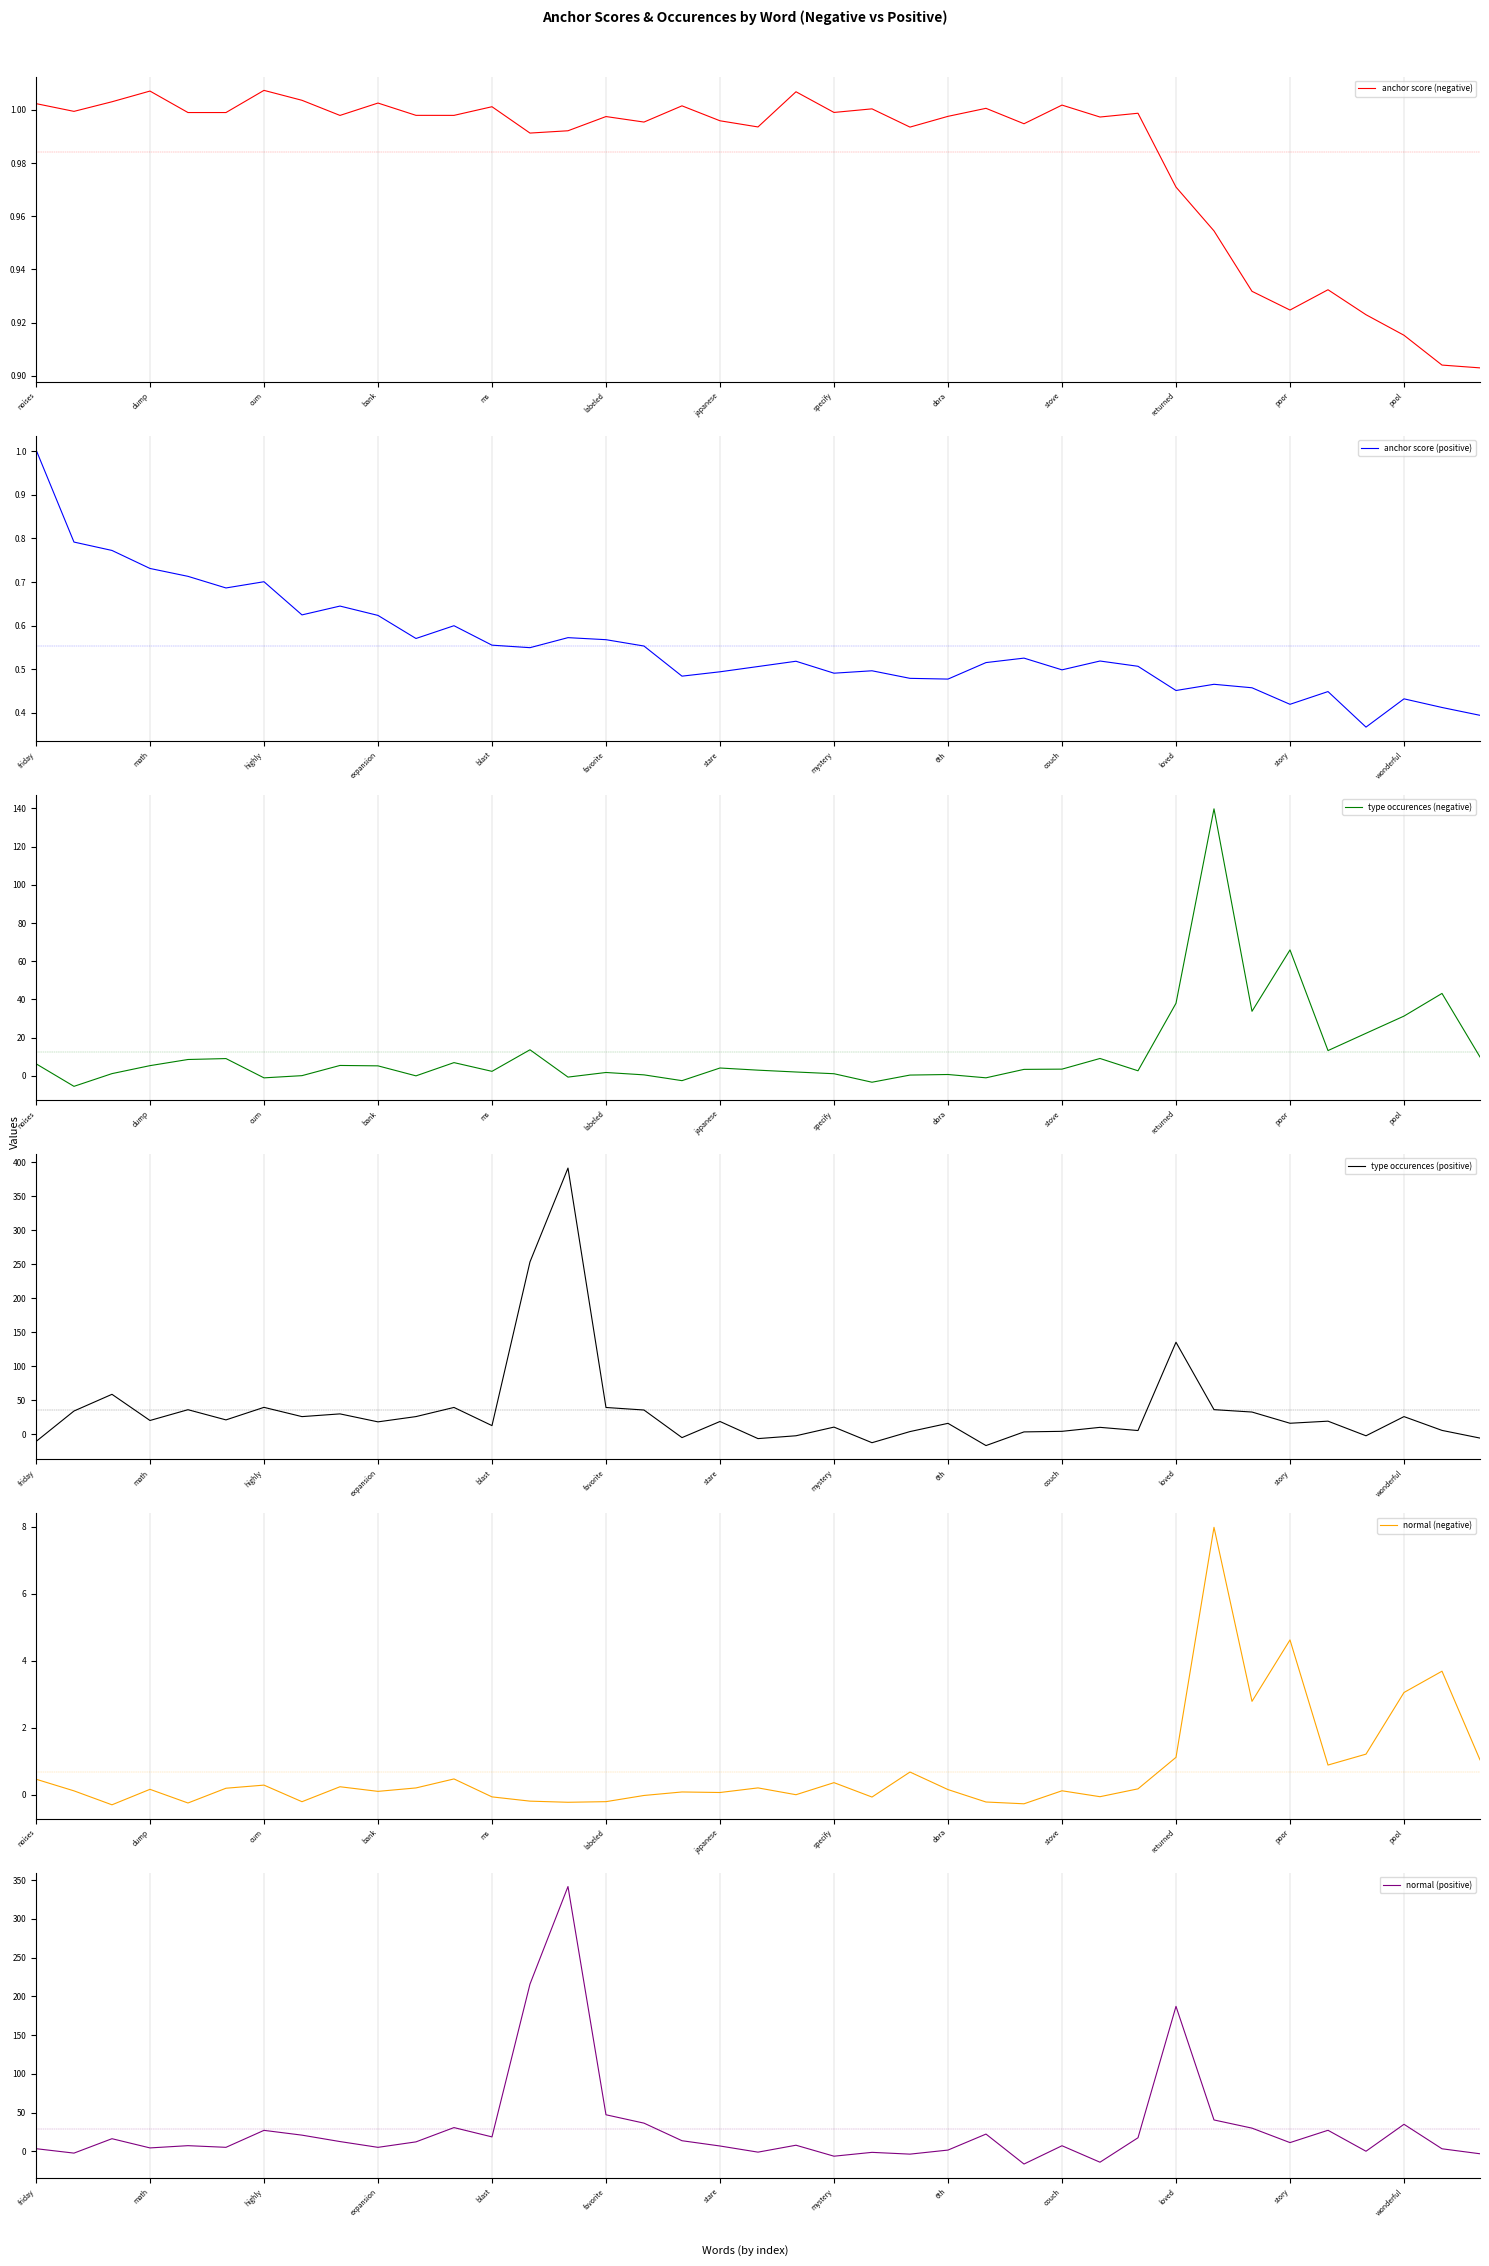

How many interior local valleys does the anchor score (positive) series have?

11